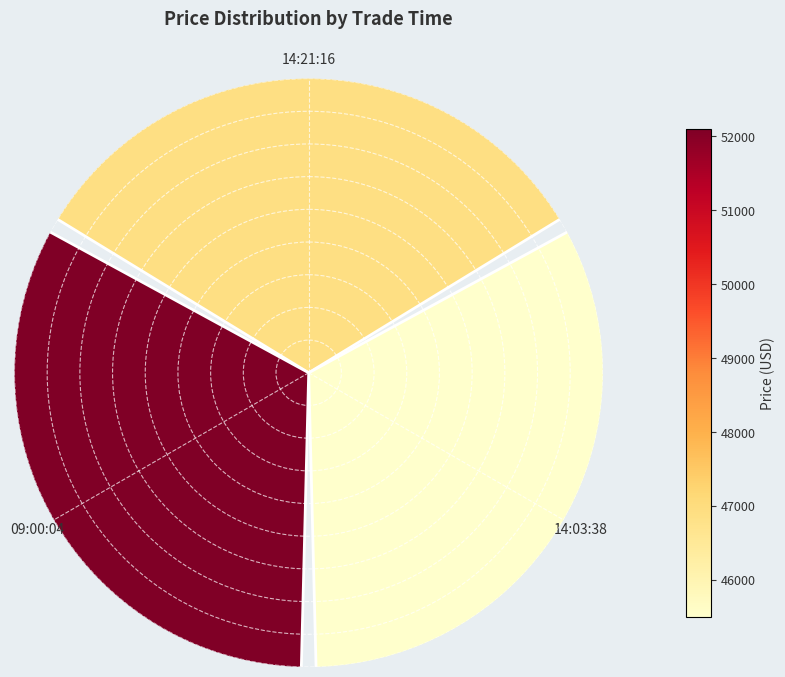

What percentage is the 14:03:38 slice, to the nearest percent?

31%